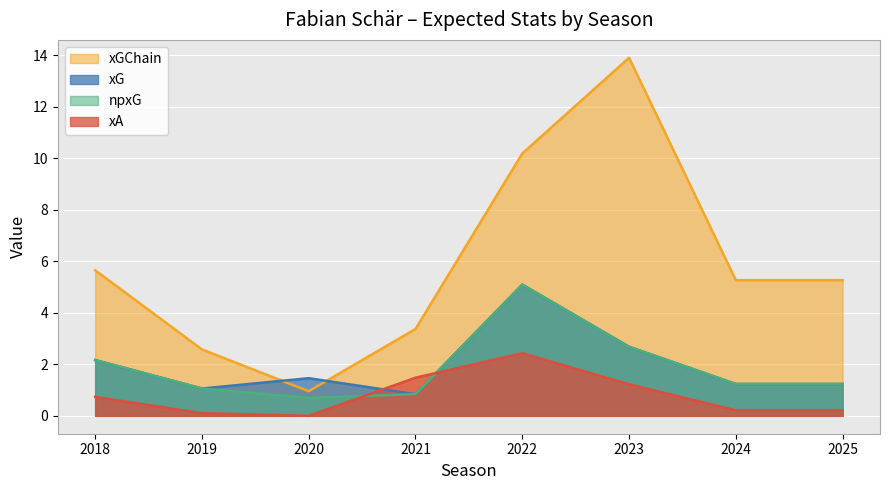

How many interior local valleys does the npxG series have?

1